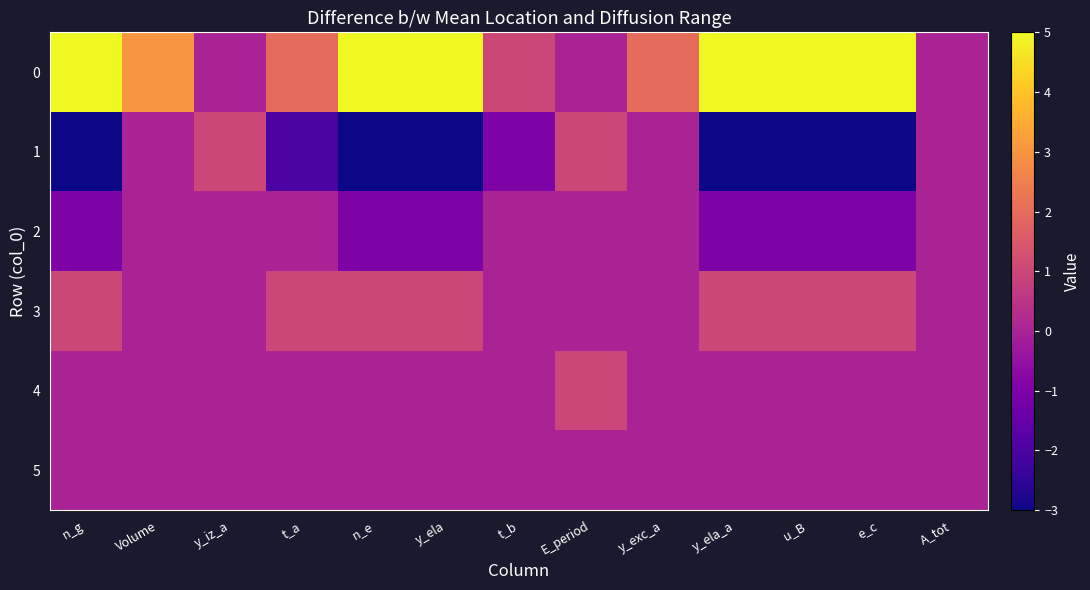

Reading left to right, list all the values displayed in this chart.

0: n_g=5	Volume=3	y_iz_a=0	t_a=2	n_e=5	y_ela=5	t_b=1	E_period=0	y_exc_a=2	y_ela_a=5	u_B=5	e_c=5	A_tot=0
1: n_g=-3	Volume=0	y_iz_a=1	t_a=-2	n_e=-3	y_ela=-3	t_b=-1	E_period=1	y_exc_a=0	y_ela_a=-3	u_B=-3	e_c=-3	A_tot=0
2: n_g=-1	Volume=0	y_iz_a=0	t_a=0	n_e=-1	y_ela=-1	t_b=0	E_period=0	y_exc_a=0	y_ela_a=-1	u_B=-1	e_c=-1	A_tot=0
3: n_g=1	Volume=0	y_iz_a=0	t_a=1	n_e=1	y_ela=1	t_b=0	E_period=0	y_exc_a=0	y_ela_a=1	u_B=1	e_c=1	A_tot=0
4: n_g=0	Volume=0	y_iz_a=0	t_a=0	n_e=0	y_ela=0	t_b=0	E_period=1	y_exc_a=0	y_ela_a=0	u_B=0	e_c=0	A_tot=0
5: n_g=0	Volume=0	y_iz_a=0	t_a=0	n_e=0	y_ela=0	t_b=0	E_period=0	y_exc_a=0	y_ela_a=0	u_B=0	e_c=0	A_tot=0